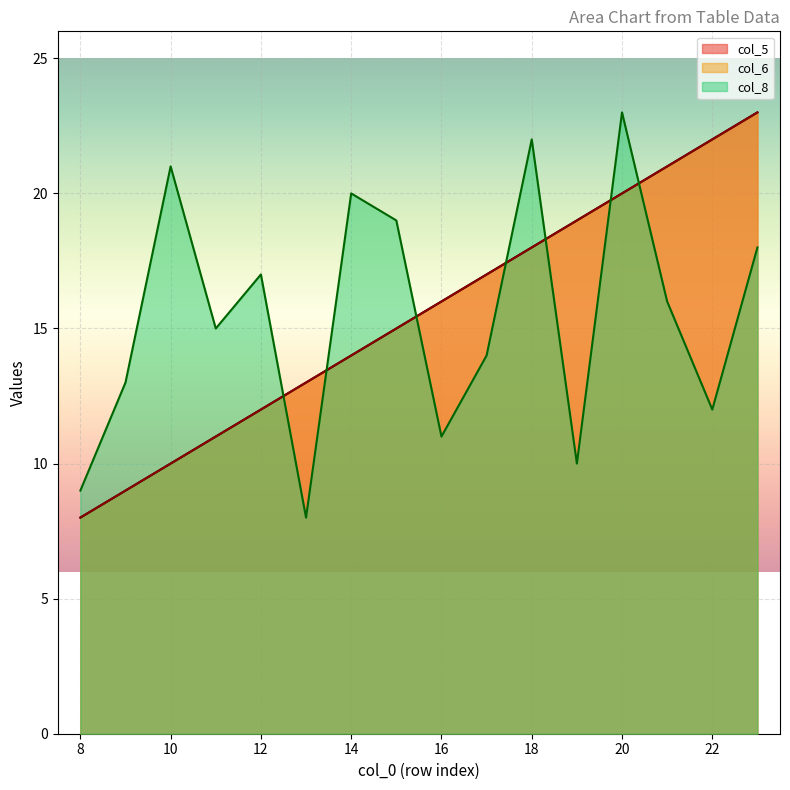

How many lines are shown in the chart?

3